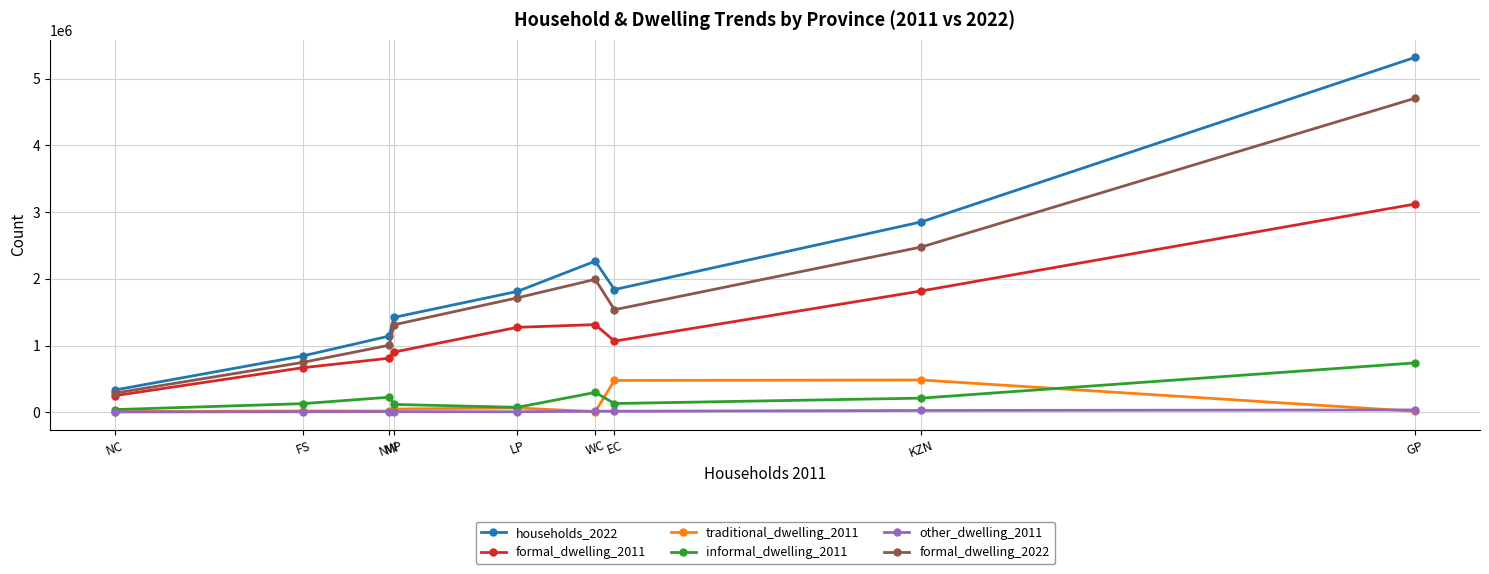

At which label does formal_dwelling_2022 first exceed 1536520?

LP